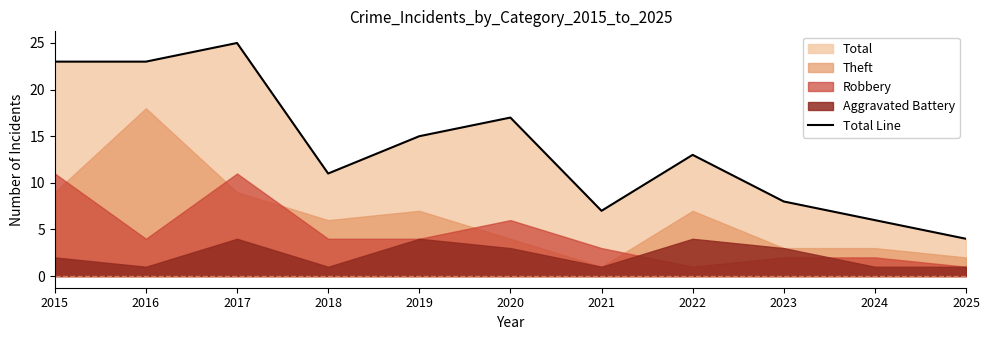

What is the change in value from 2016 to 2018?

-12